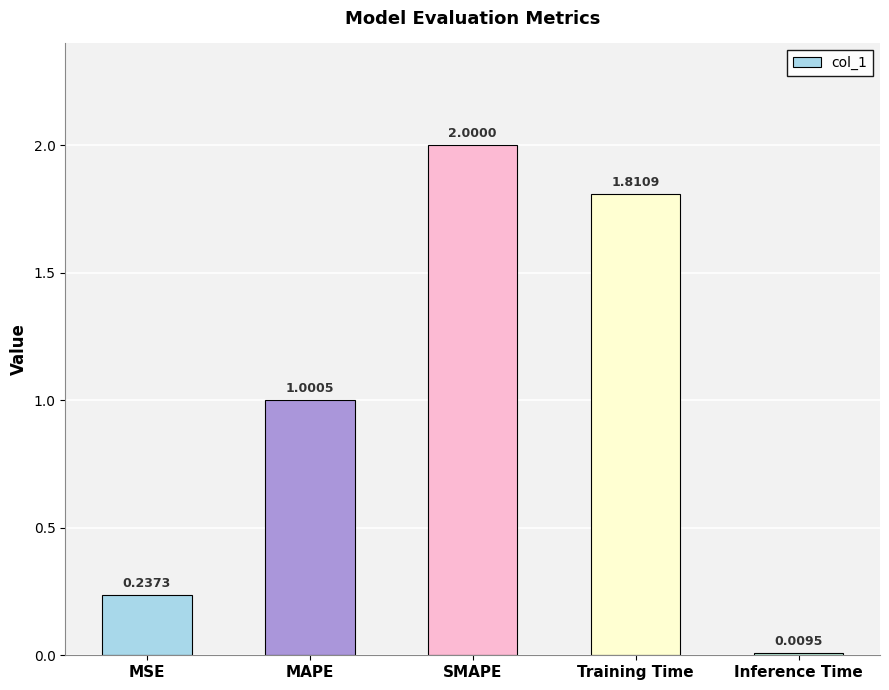

Between SMAPE and Training Time, which is larger?

SMAPE